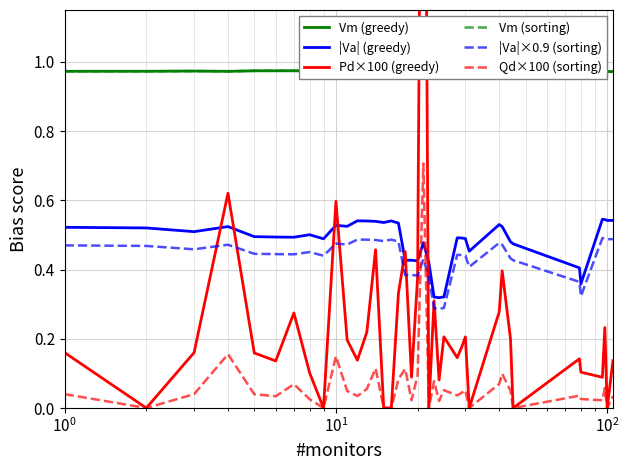

In Qd×100 (sorting), how many points are lower than both neighbors (excluding endpoints)?

12